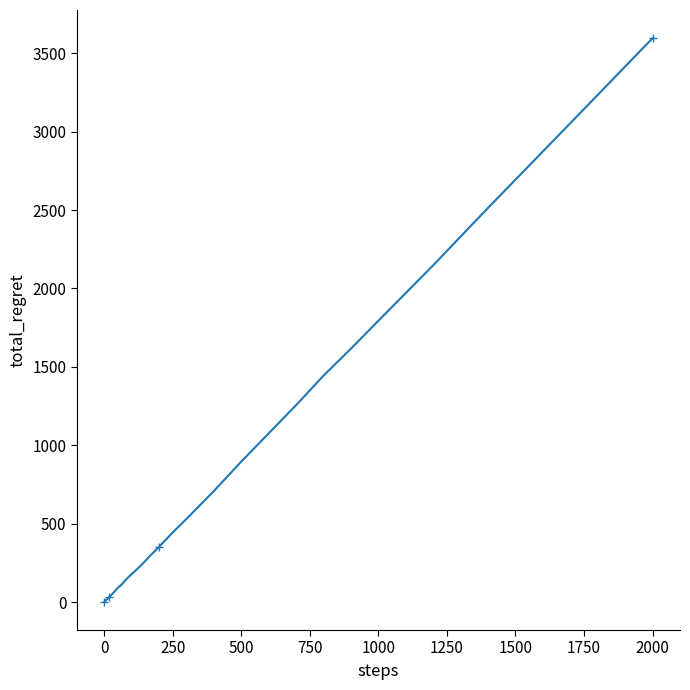

What is the greatest value displayed?

3596